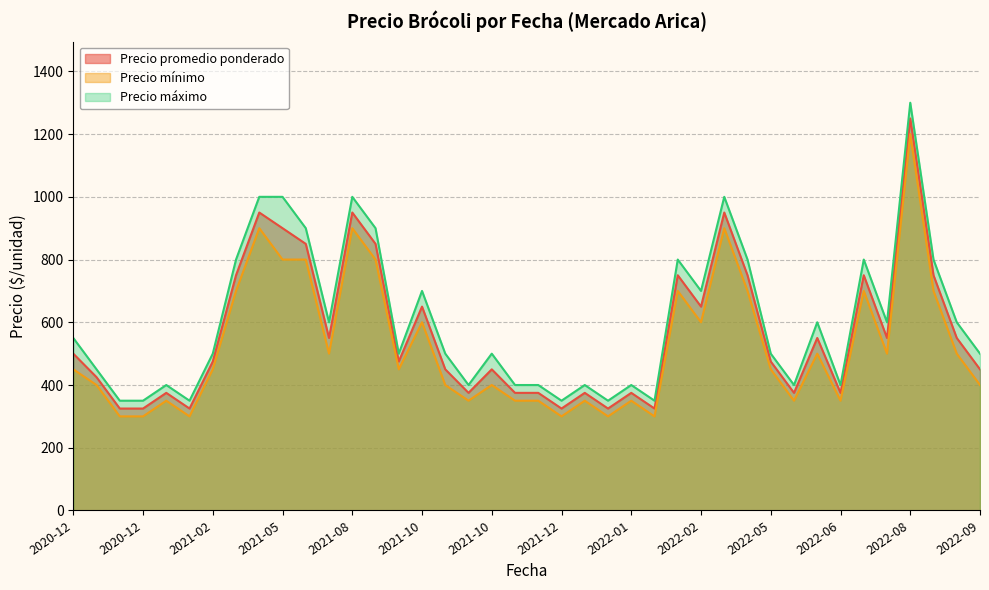

Which category has the highest value in the Precio promedio ponderado series?

2022-08